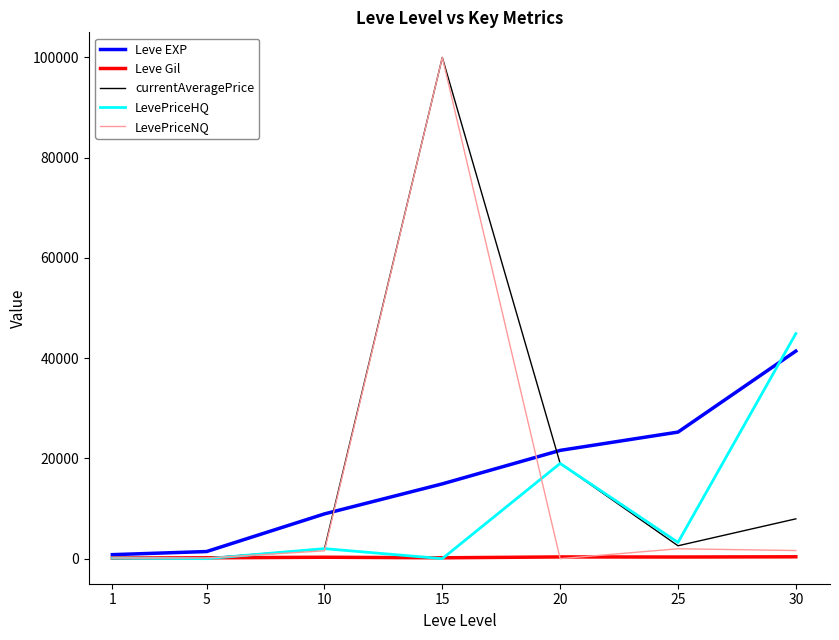

What is the maximum value for Leve Gil?

372.0